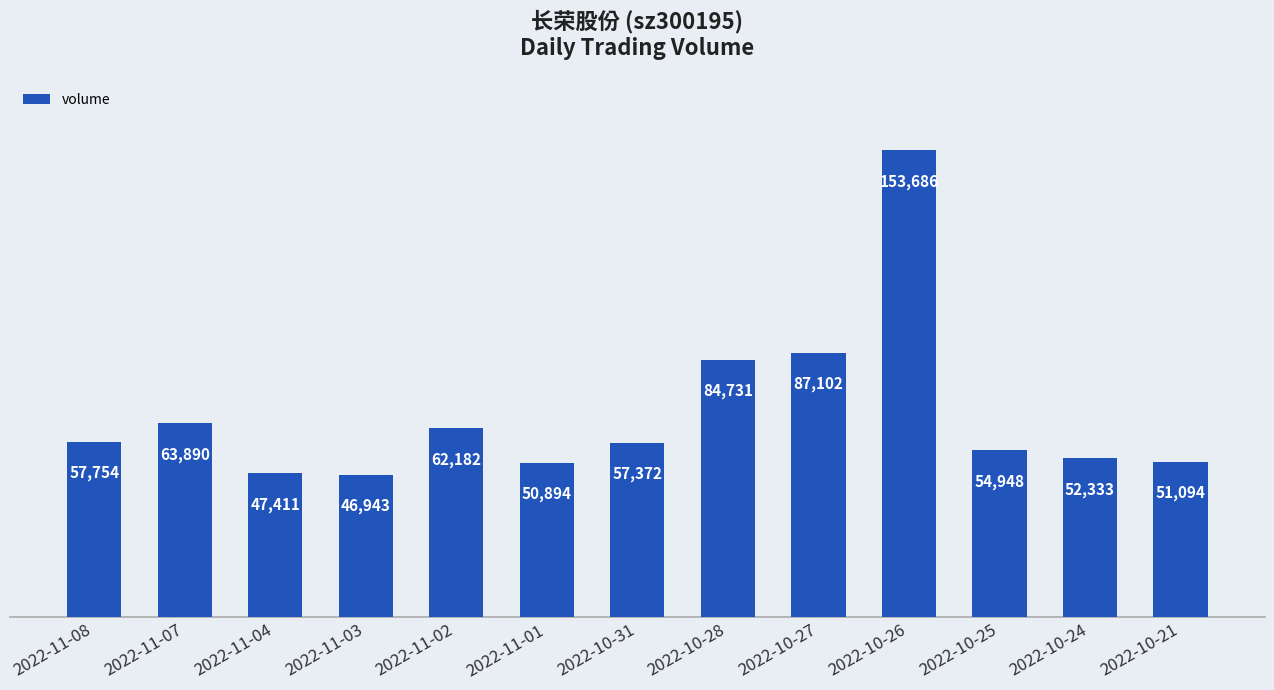

What is the value of the 8th bar from the left?

84731